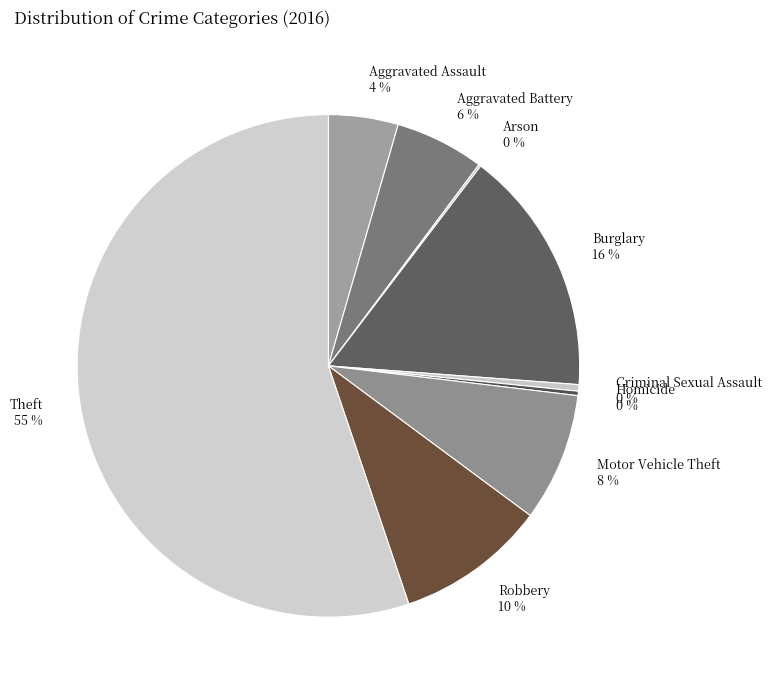

Between Criminal Sexual Assault 0 % and Aggravated Assault 4 %, which is larger?

Aggravated Assault 4 %